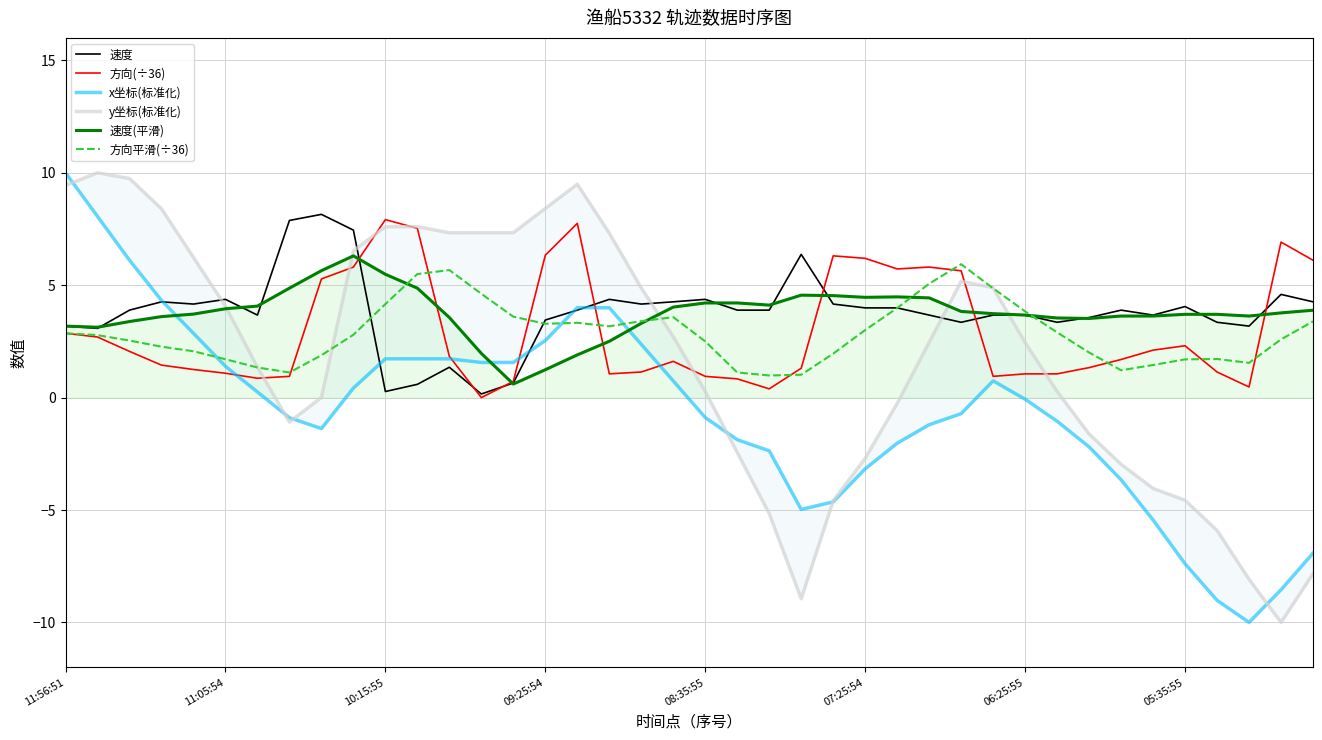

After their last crossing, which series has the higher values: 速度 or 方向(÷36)?

方向(÷36)